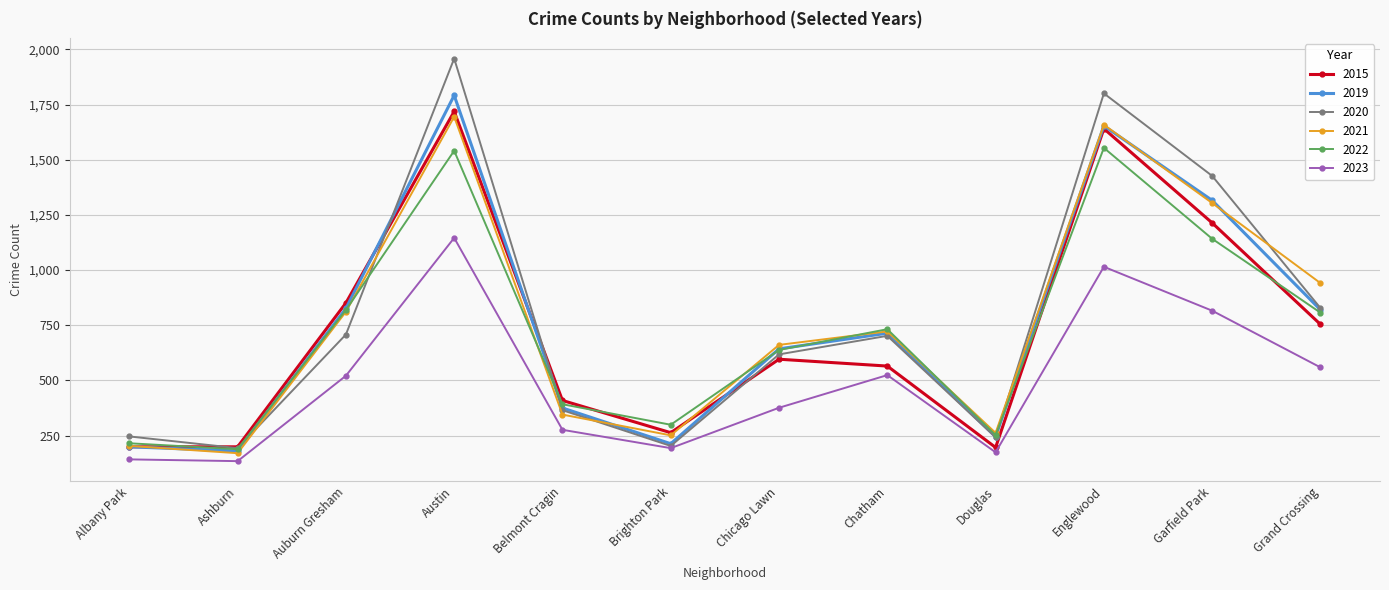

Is it true that 2019 equals 245 at Douglas?

True